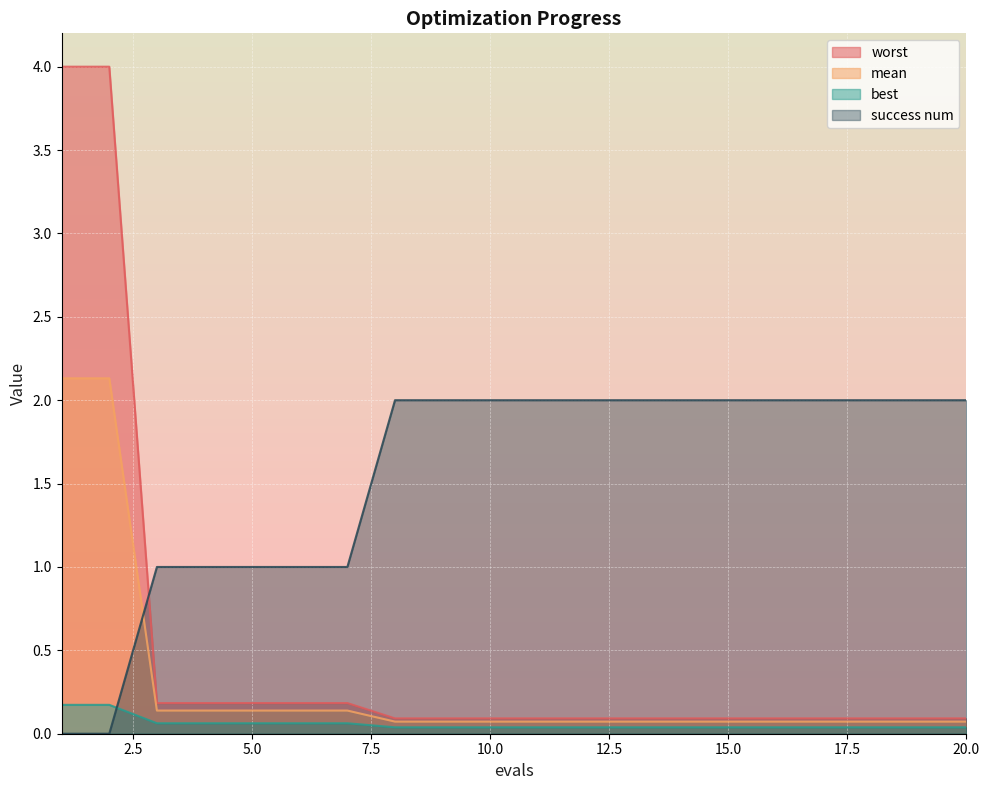

What is the difference between the maximum and minimum values in the best series?

0.1